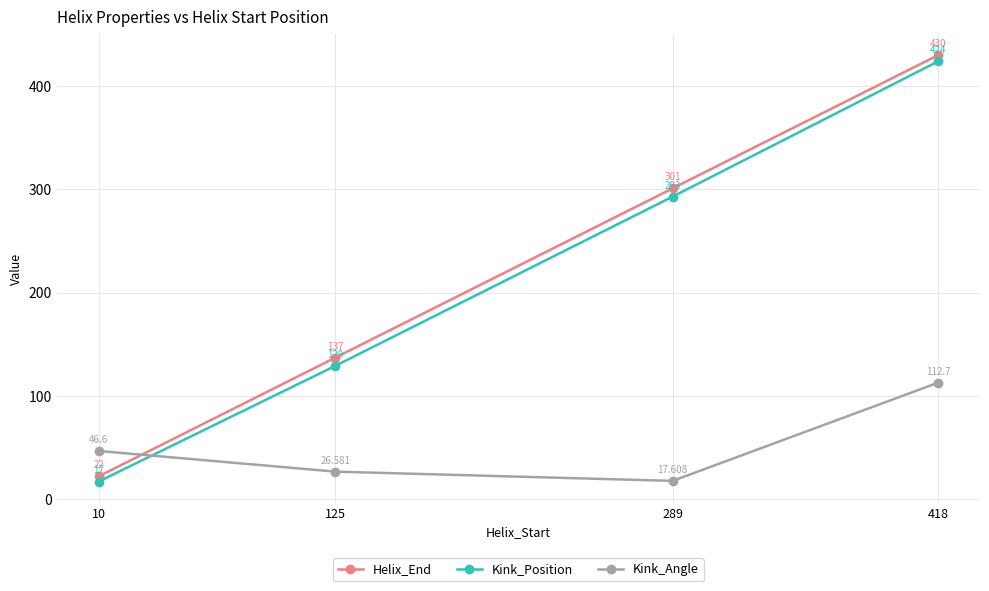

Between 10 and 125, which series saw the biggest shift?

Helix_End